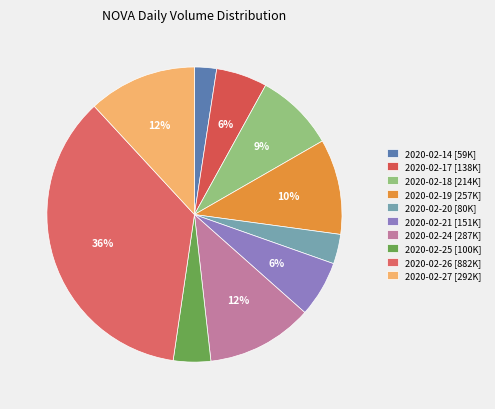

To the nearest percent, what percentage of the pie is 2020-02-14?

2%